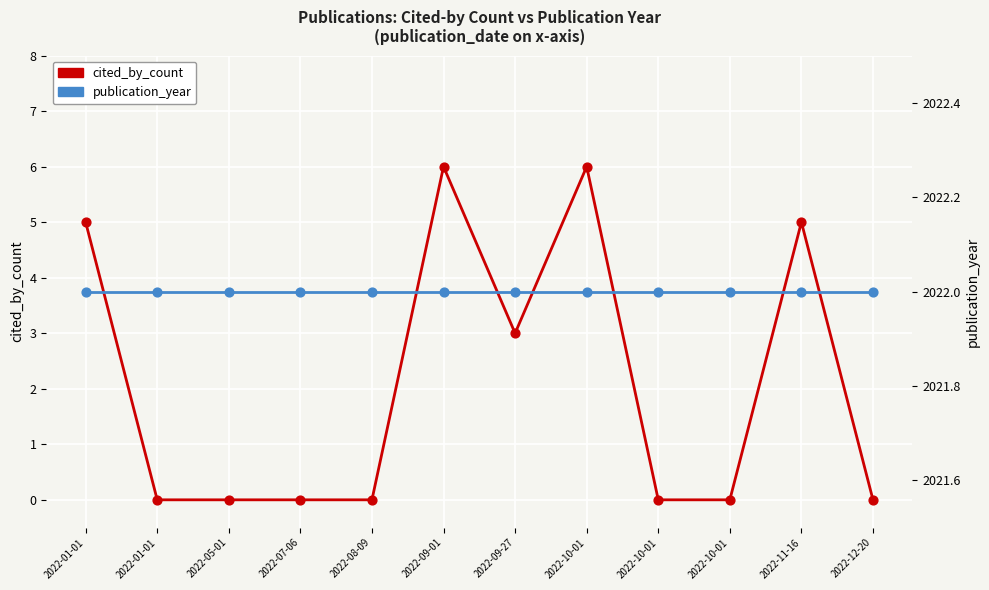

Which series has the widest spread of Y values?

cited_by_count